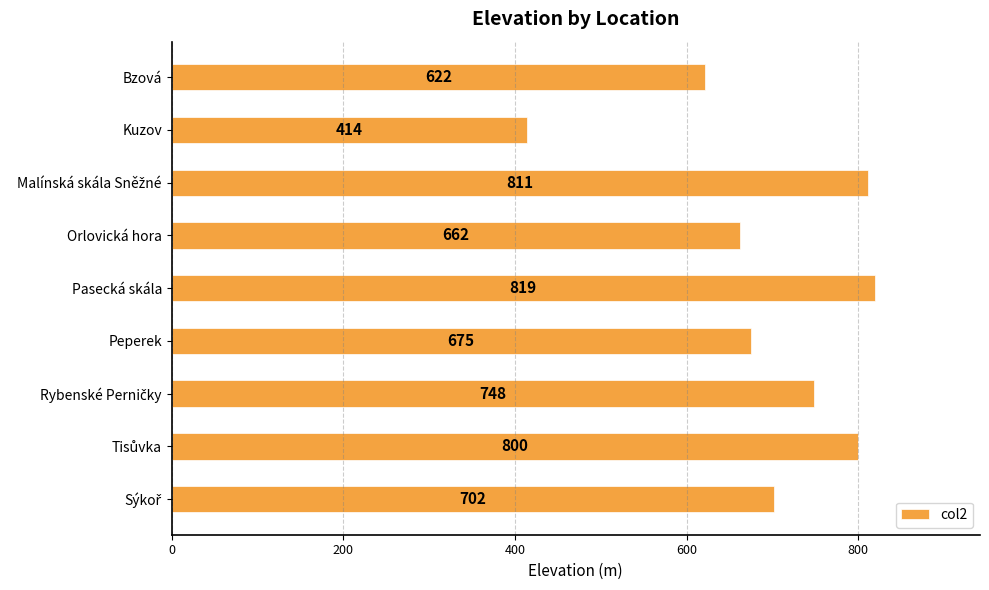

What is the smallest value displayed?

414